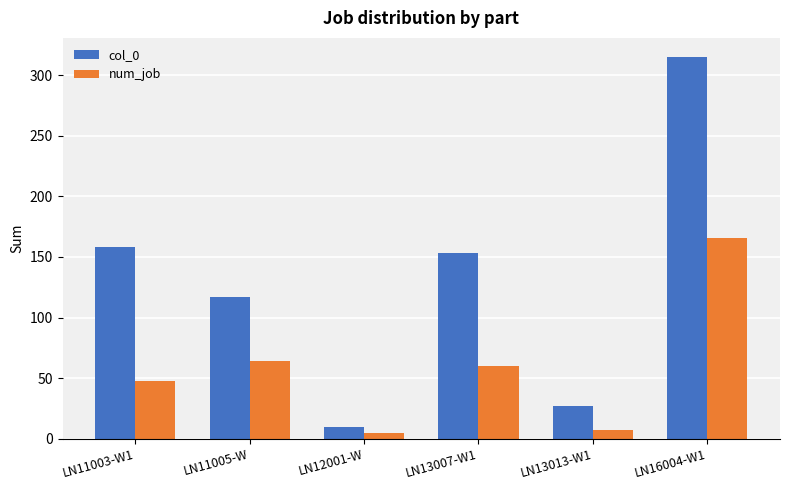

Which series has the largest total across all categories?

col_0